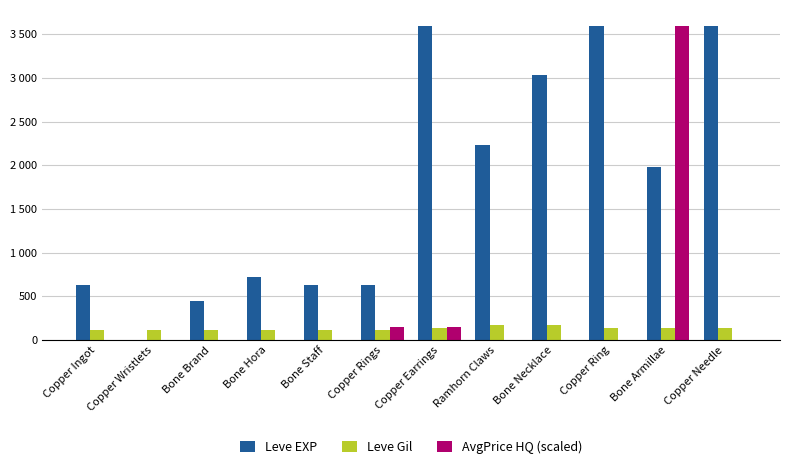

Is the value of Leve Gil at Ramhorn Claws greater than the value of AvgPrice HQ (scaled) at Copper Ingot?

Yes